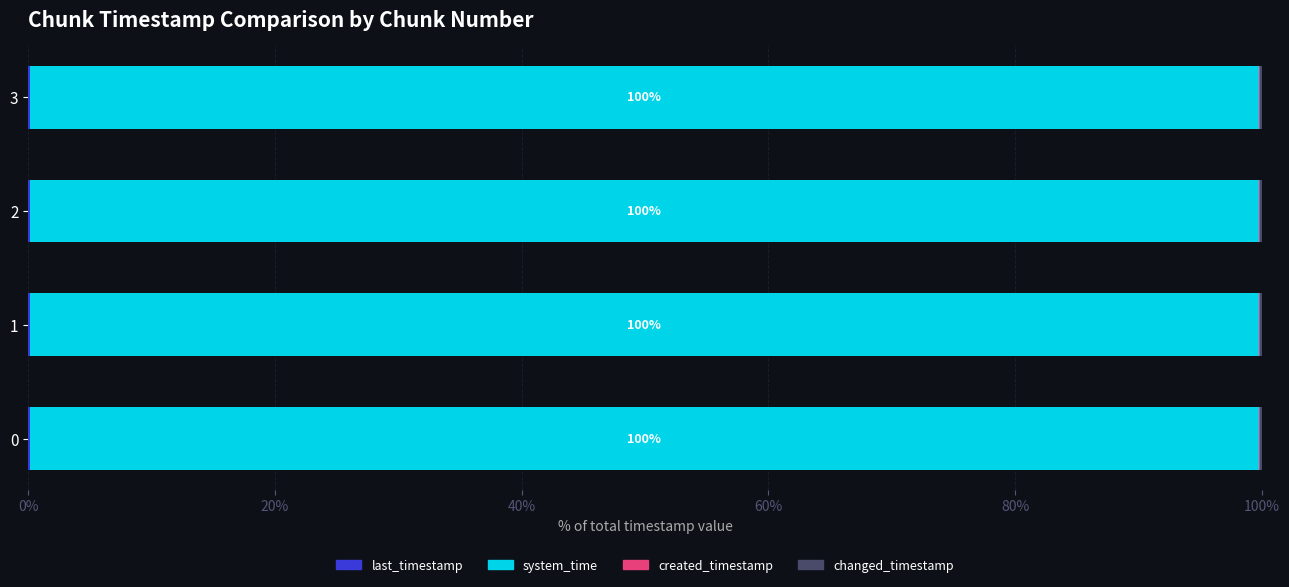

How many distinct data groups are displayed?

4